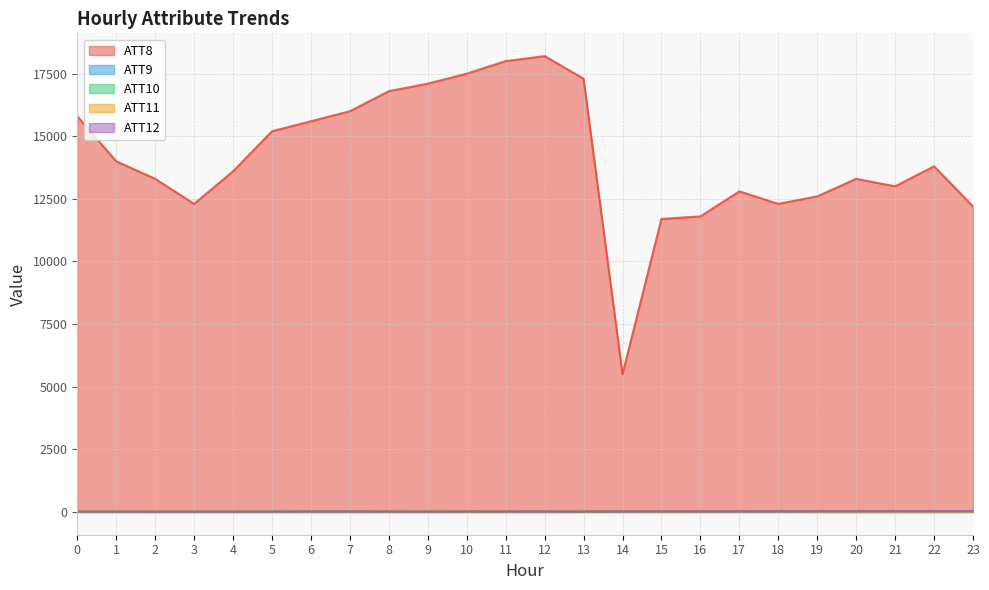

What is the difference between the second highest and second lowest values in the ATT11 series?

11.1